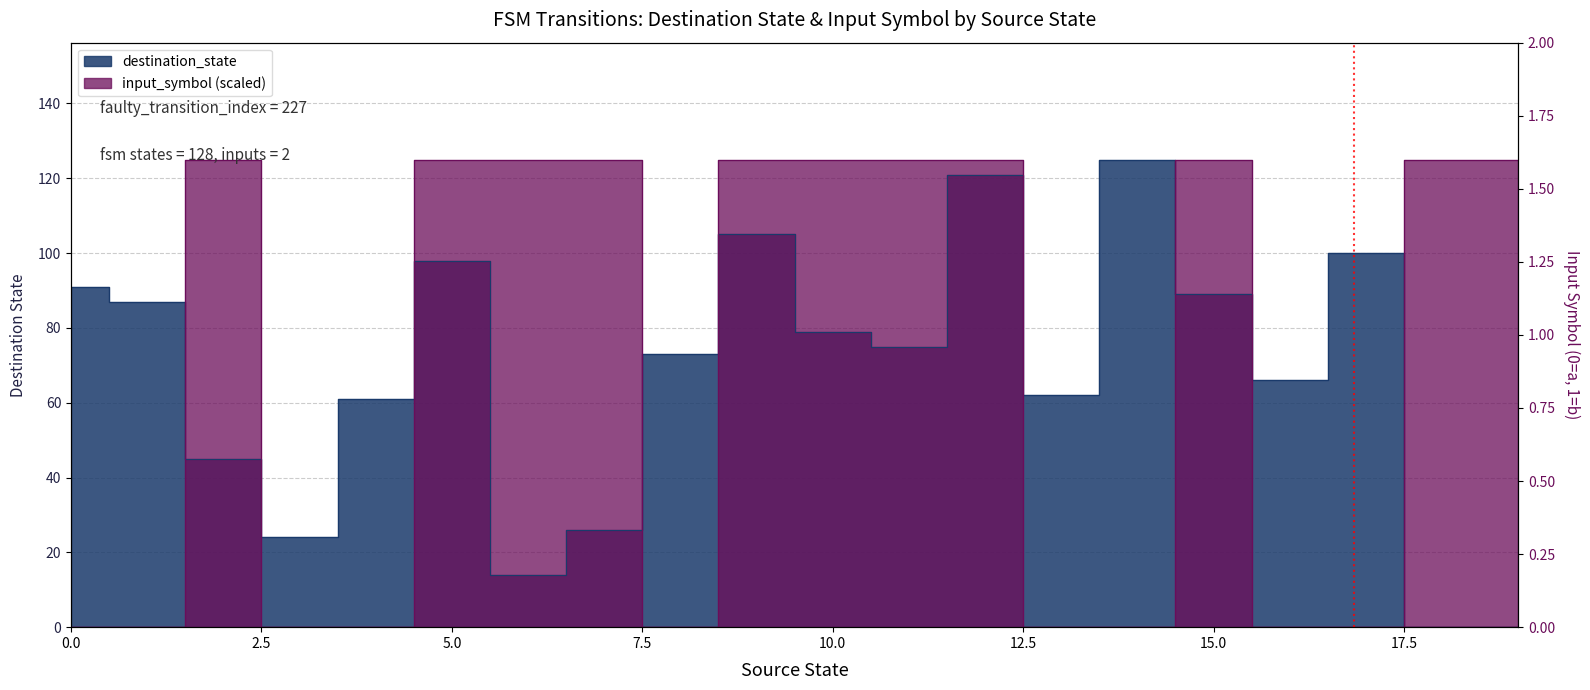

How many lines are shown in the chart?

2